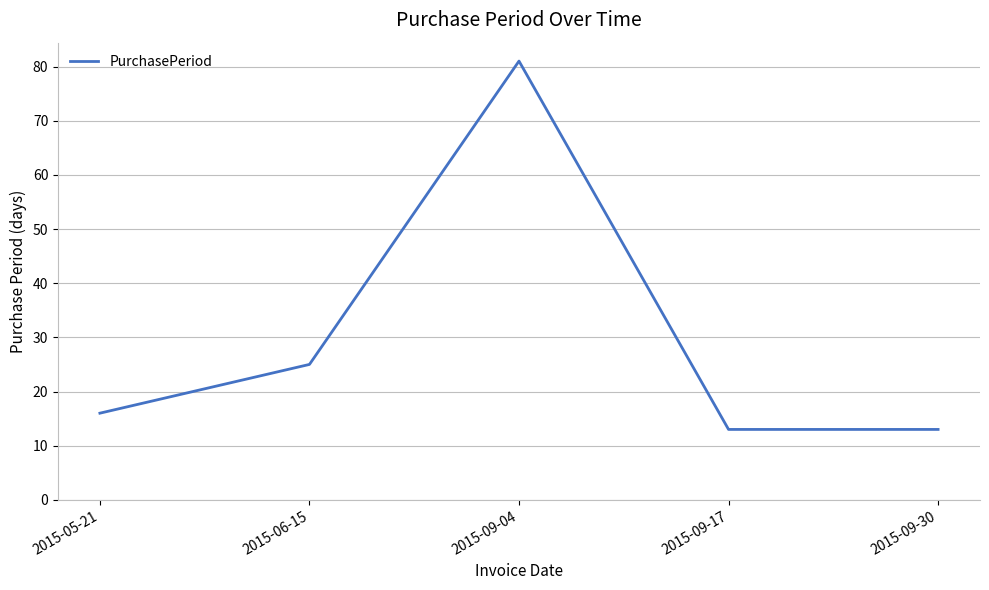

The value at 2015-09-17 is 7. True or false?

False